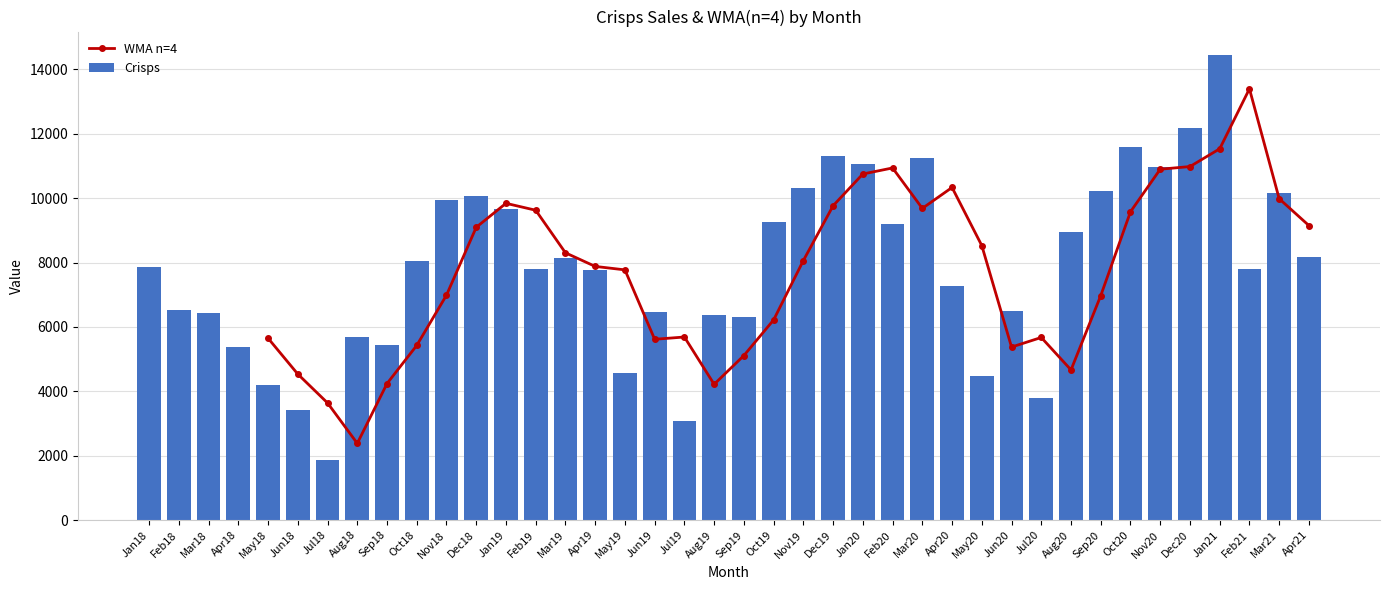

What position from the left is Feb19?

14